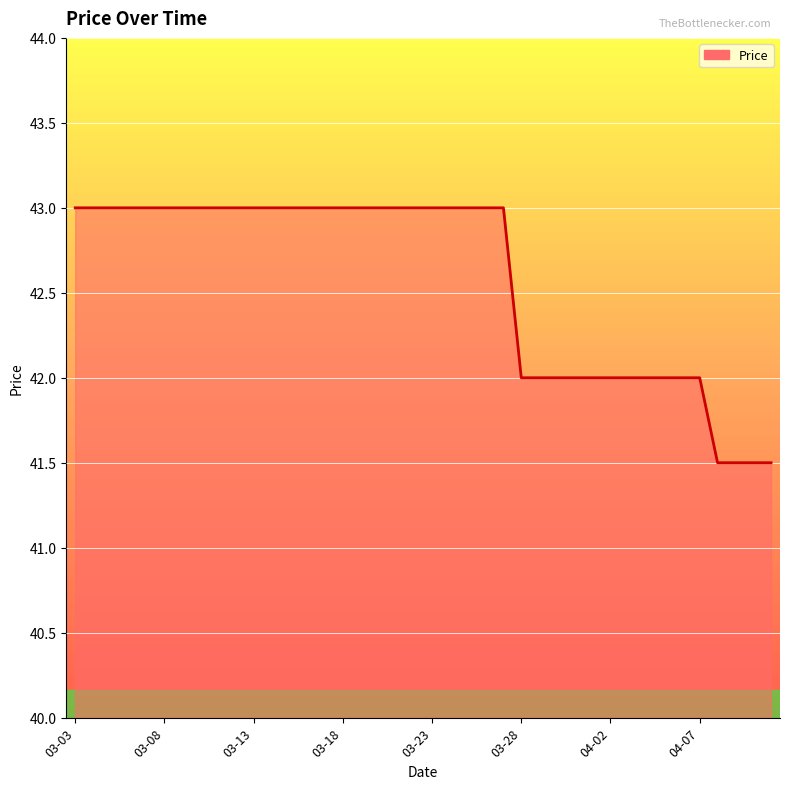

What is the difference between the maximum and minimum values?

1.5